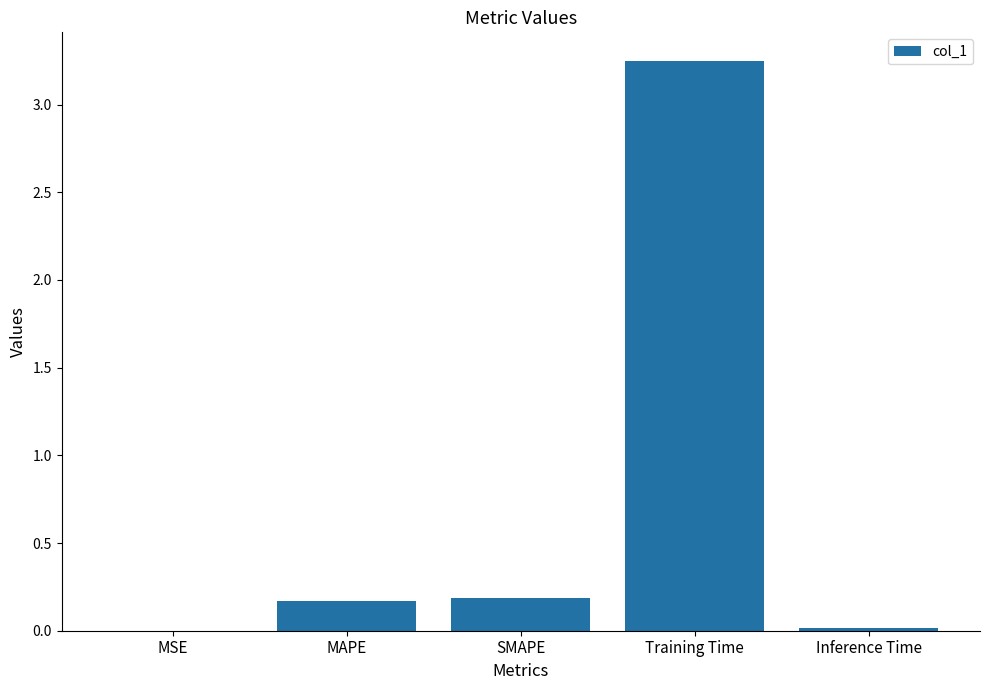

At which category does the chart reach its peak across all series?

Training Time